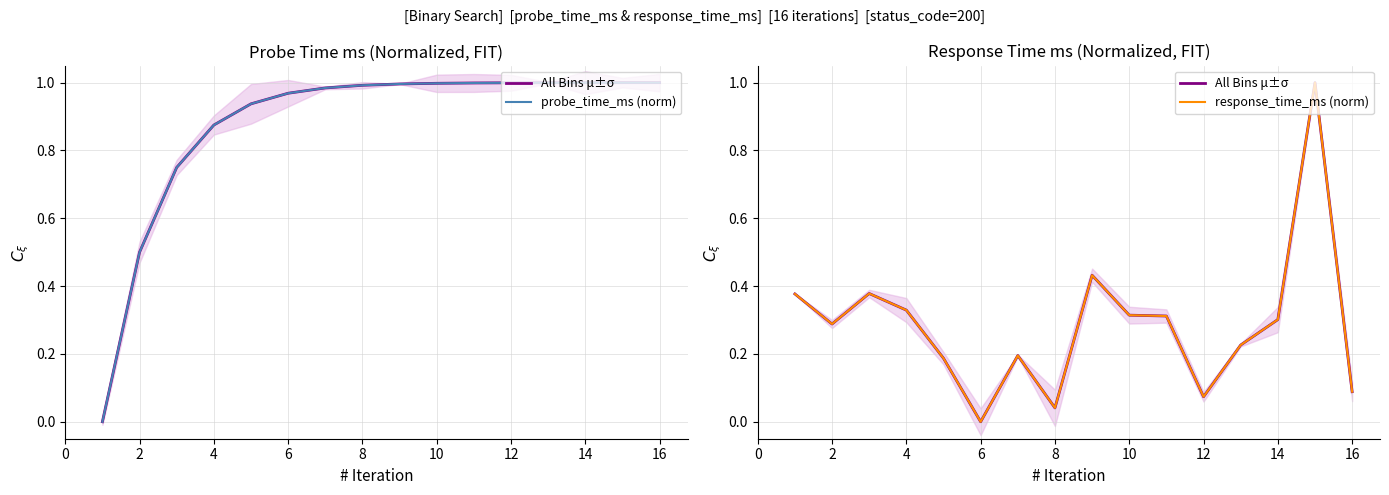

True or false: response_time_ms (norm) has a value of 0.6 at 16.

False